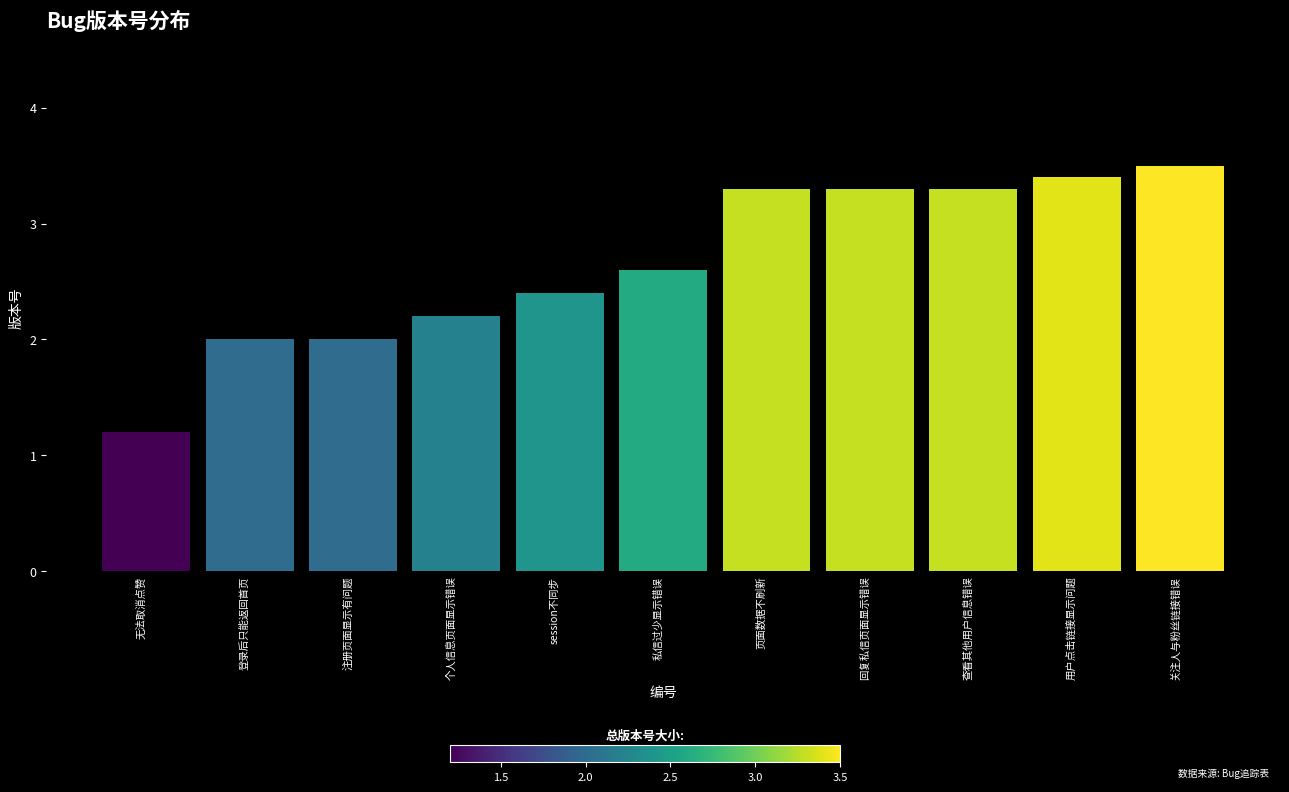

What is the maximum value shown in the chart?

3.5